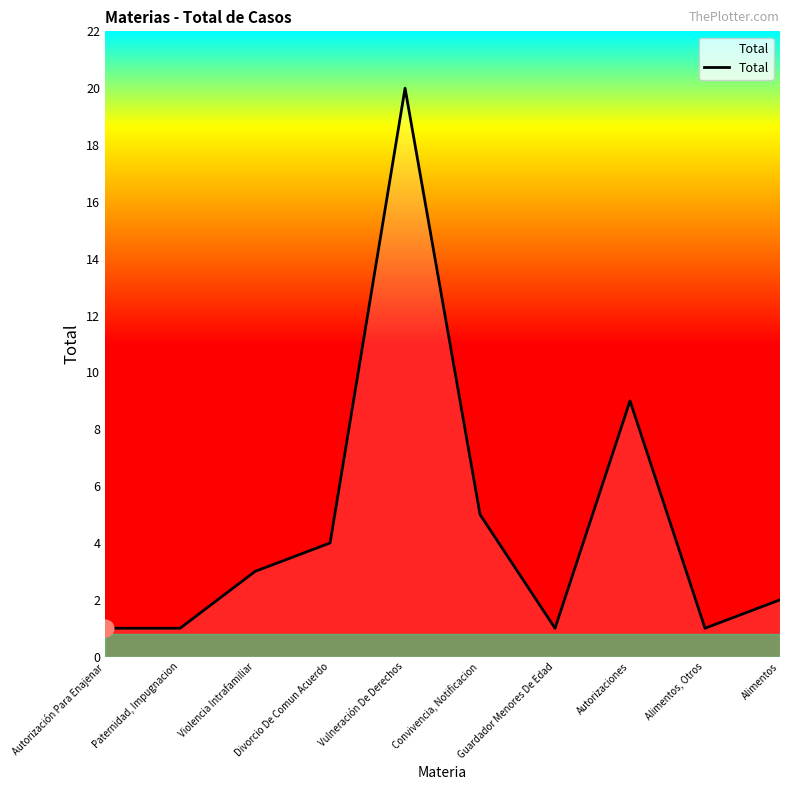

What is the change in value from Autorización Para Enajenar to Violencia Intrafamiliar?

+2